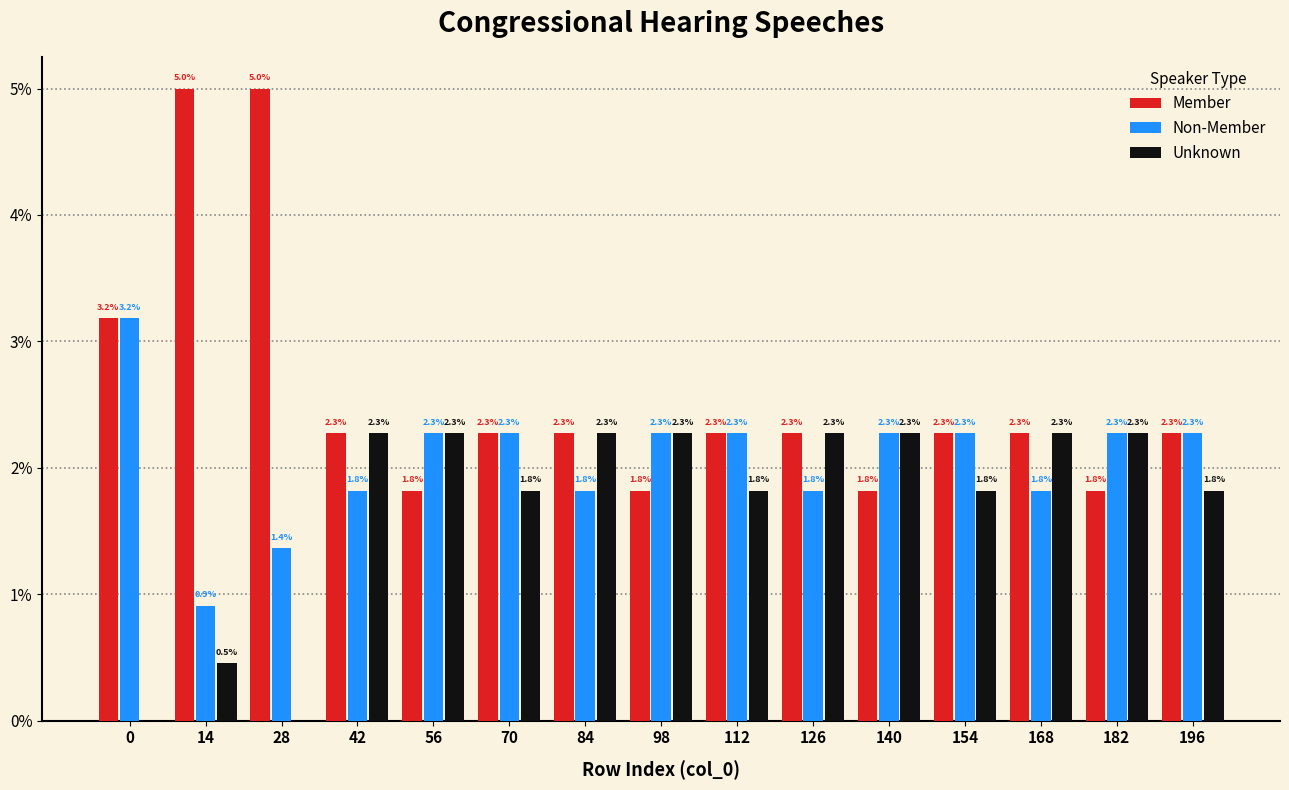

Reading left to right, what are all the values shown in this chart?

Member: 0=3.2	14=5.0	28=5.0	42=2.3	56=1.8	70=2.3	84=2.3	98=1.8	112=2.3	126=2.3	140=1.8	154=2.3	168=2.3	182=1.8	196=2.3
Non-Member: 0=3.2	14=0.9	28=1.4	42=1.8	56=2.3	70=2.3	84=1.8	98=2.3	112=2.3	126=1.8	140=2.3	154=2.3	168=1.8	182=2.3	196=2.3
Unknown: 0=0.0	14=0.5	28=0.0	42=2.3	56=2.3	70=1.8	84=2.3	98=2.3	112=1.8	126=2.3	140=2.3	154=1.8	168=2.3	182=2.3	196=1.8